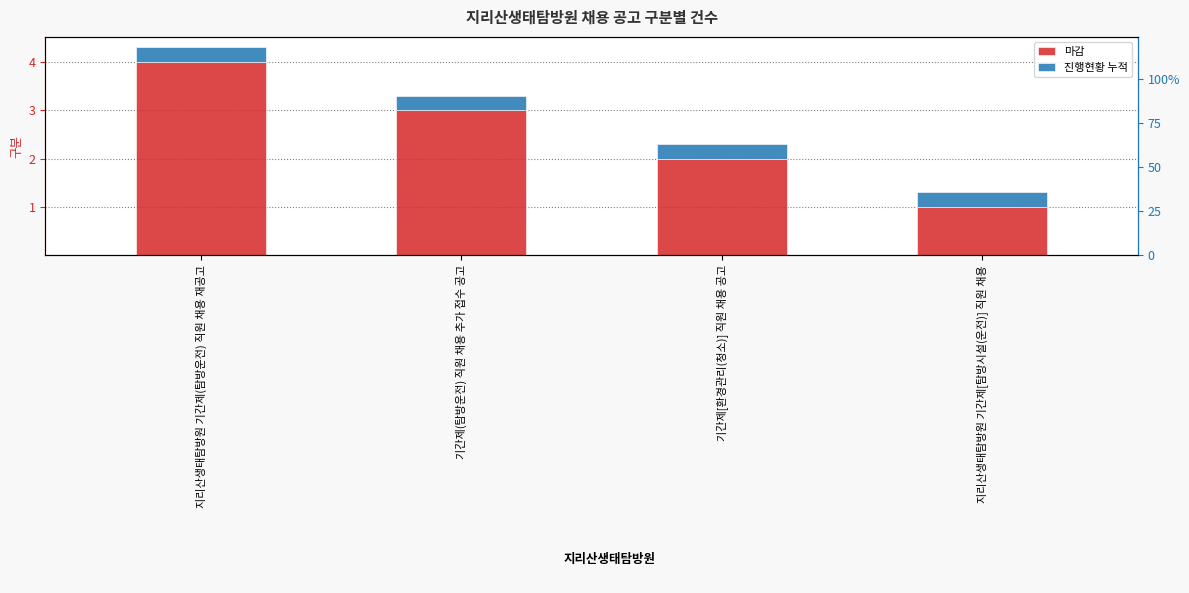

What is the value of the 마감 bar at the 2nd from the left?

3.0